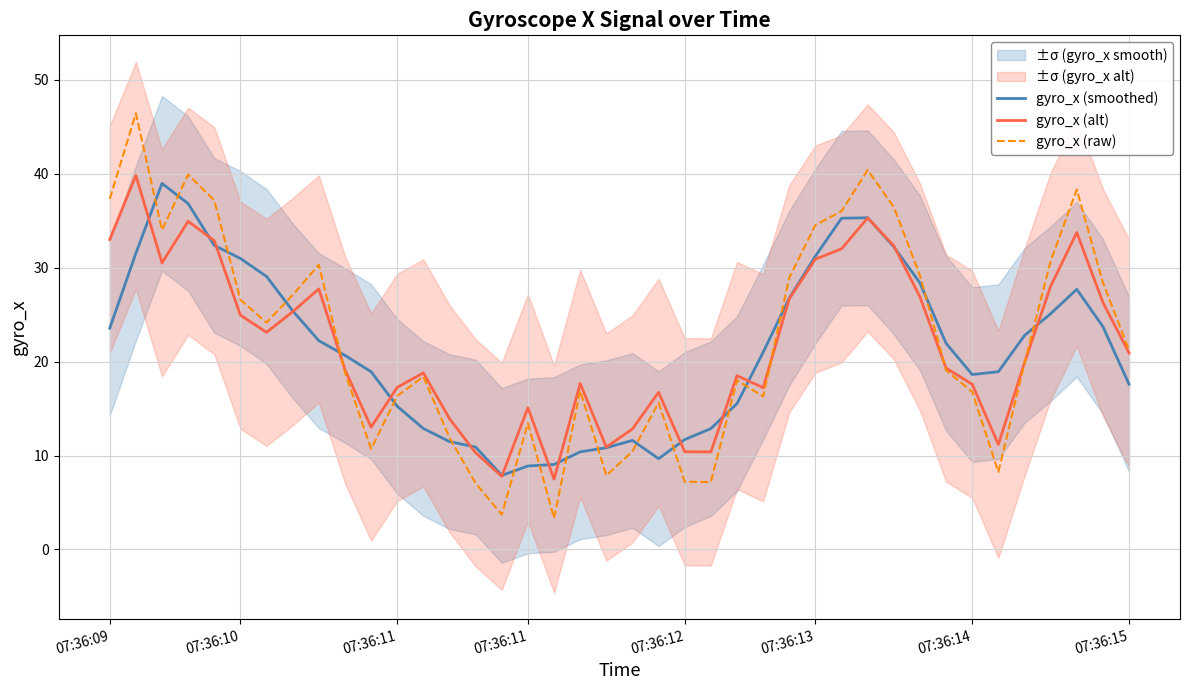

What is the sum of all gyro_x (alt) values?

870.8